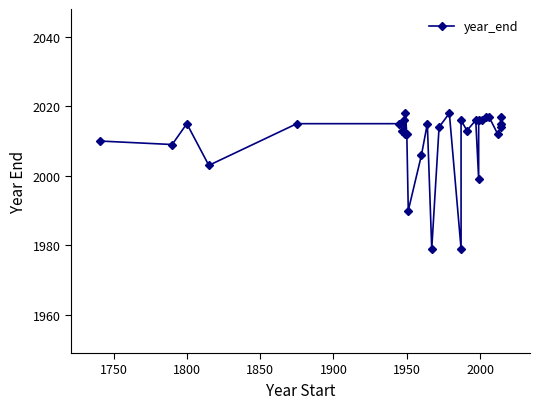

True or false: the data shows 3307 at 17.

False